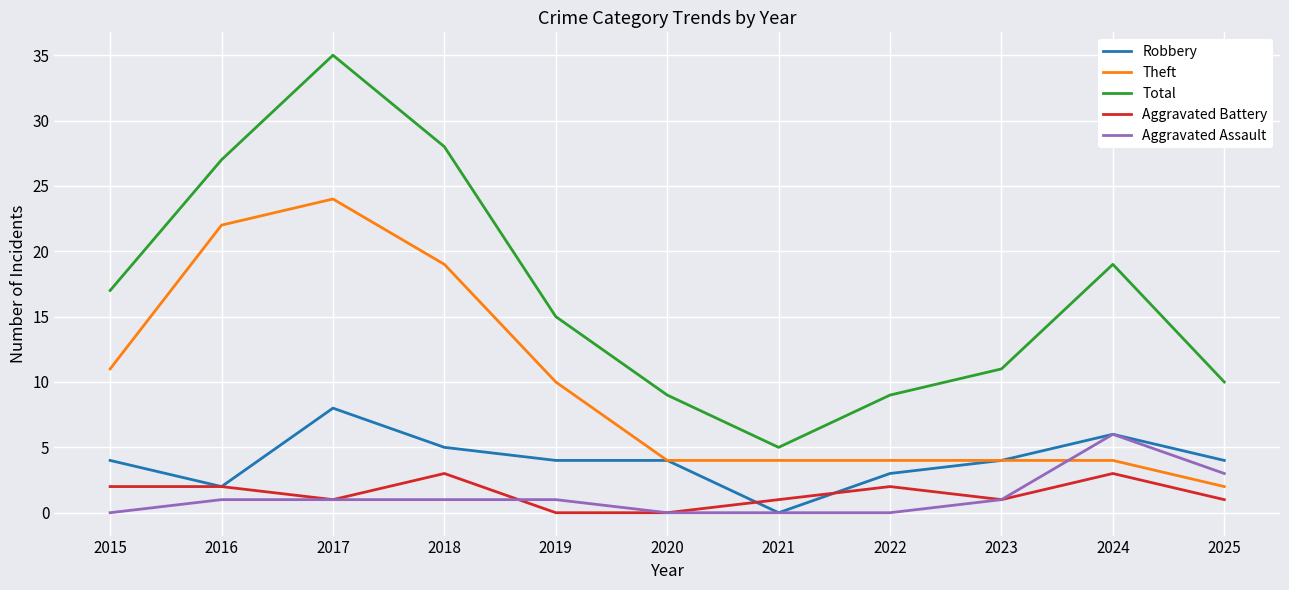

True or false: Aggravated Assault and Total intersect in this chart.

False